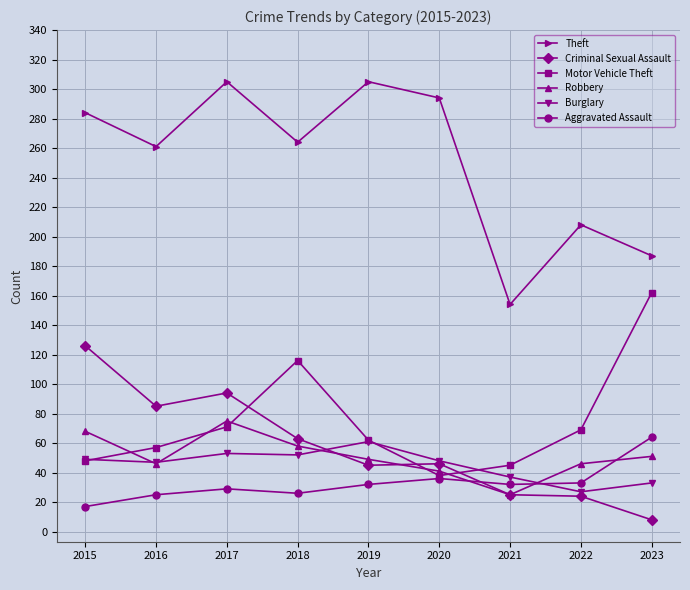

What is the average value of the Theft series?

251